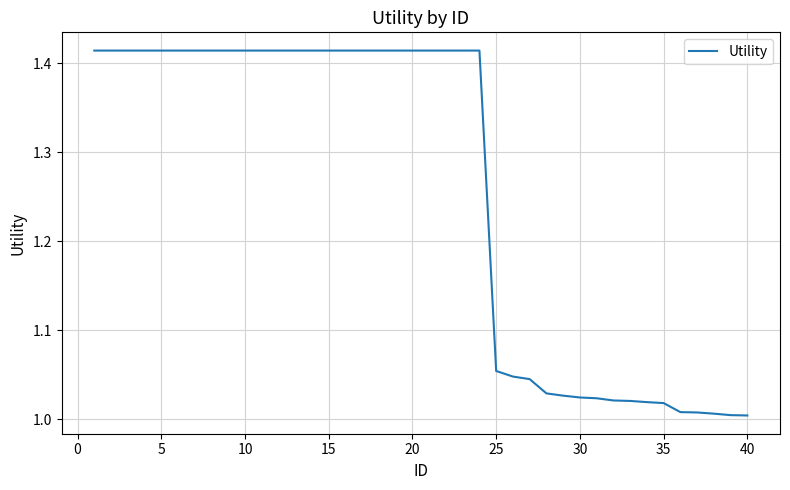

What is the difference between the maximum and minimum values?

0.4